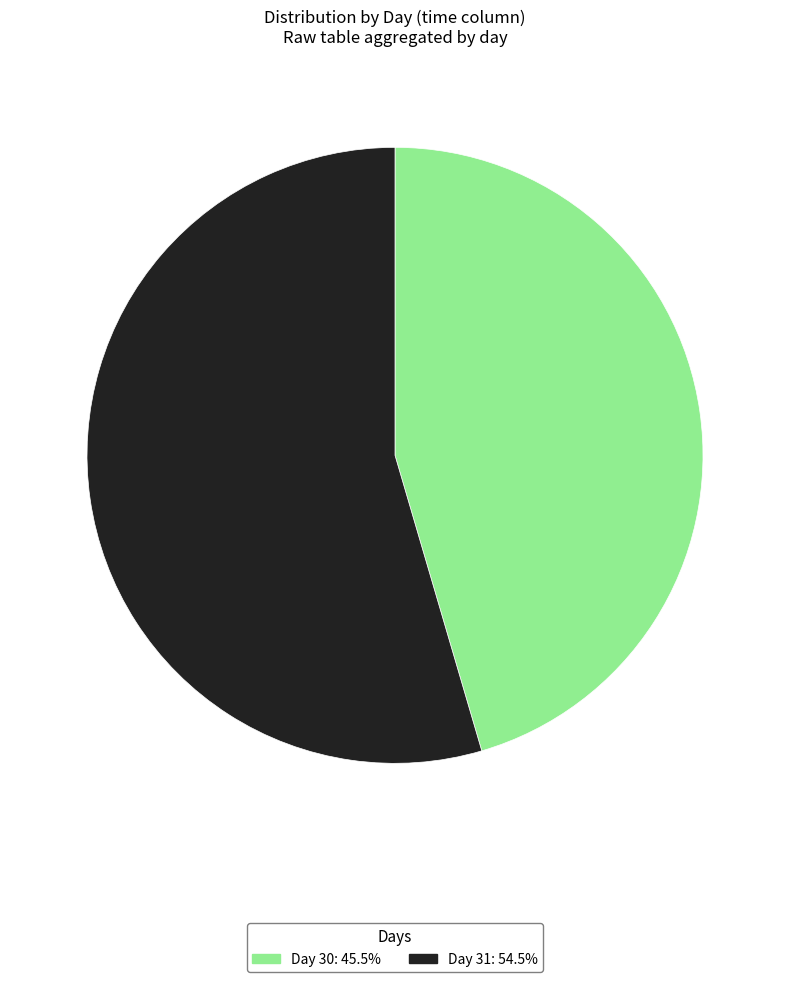

Is there any slice that represents more than half of the pie?

Yes